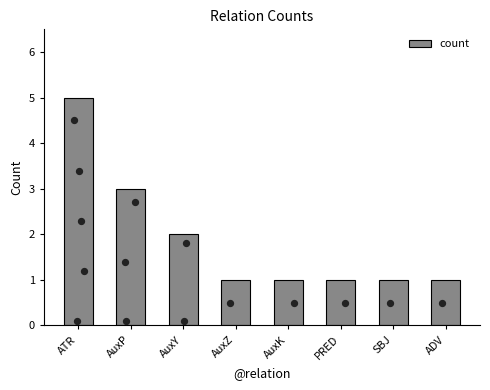

Which has a higher value, AuxZ or AuxK?

AuxZ